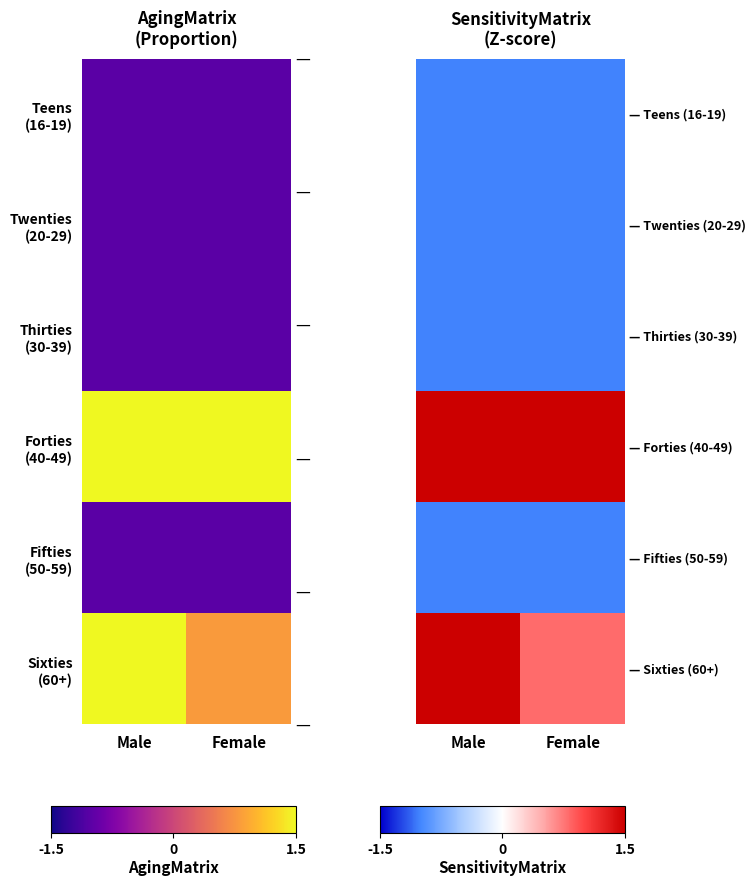

Read the Thirties (30-39) value at Female.

-1.0